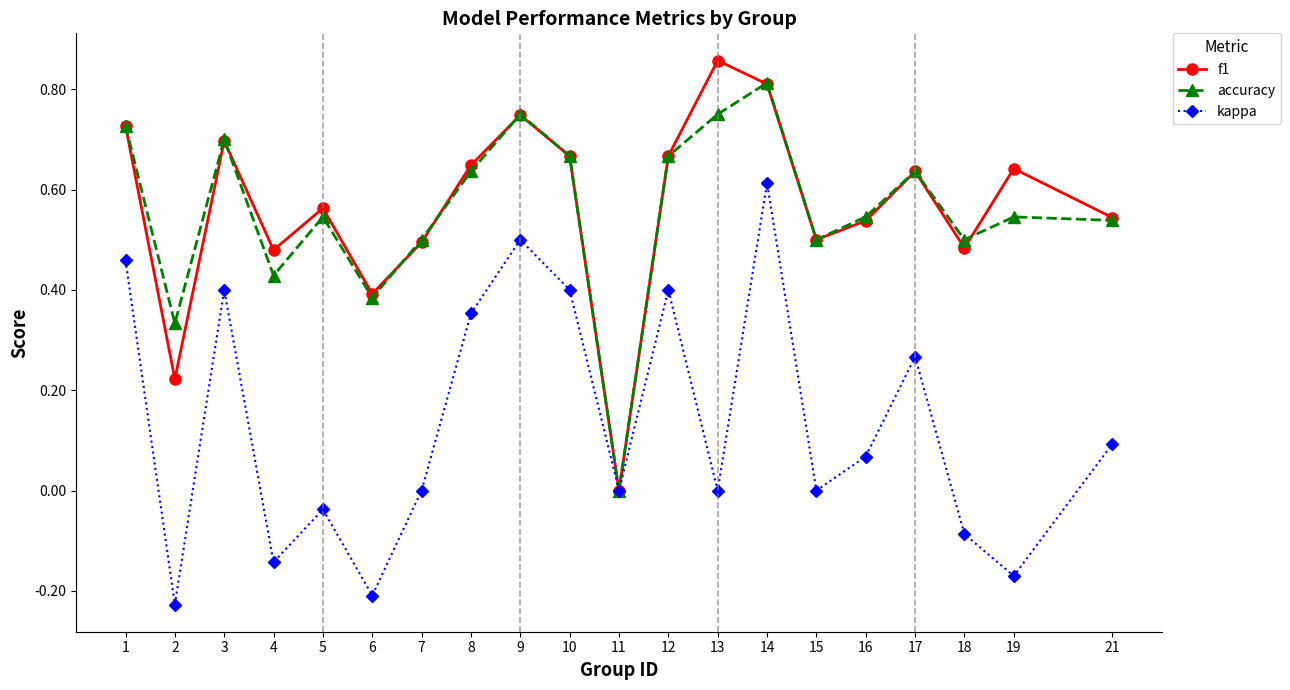

Rank the series at 2 from lowest to highest value.

kappa, f1, accuracy